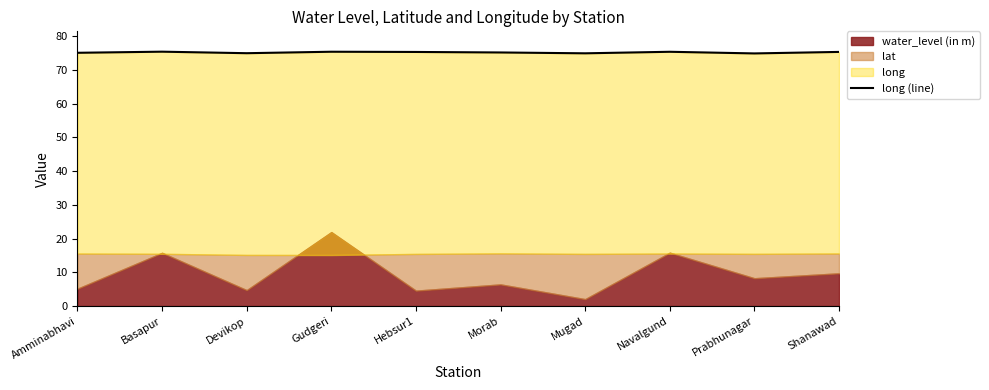

What is the difference between the maximum and minimum values?

0.5